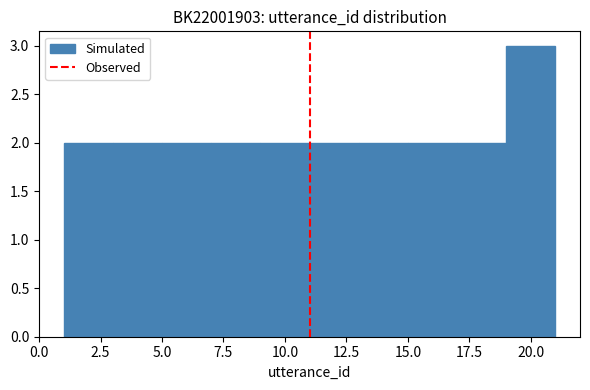

Over which range of the x-axis is the bar tallest?

19 to 21